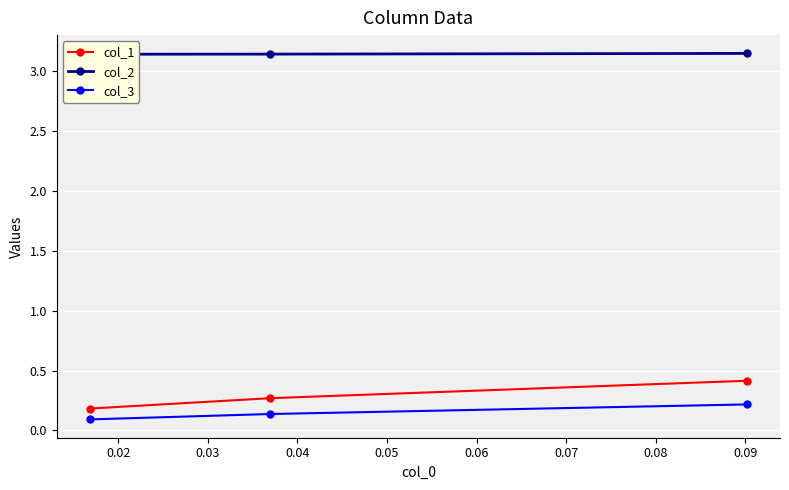

What is the maximum value for col_3?

0.2